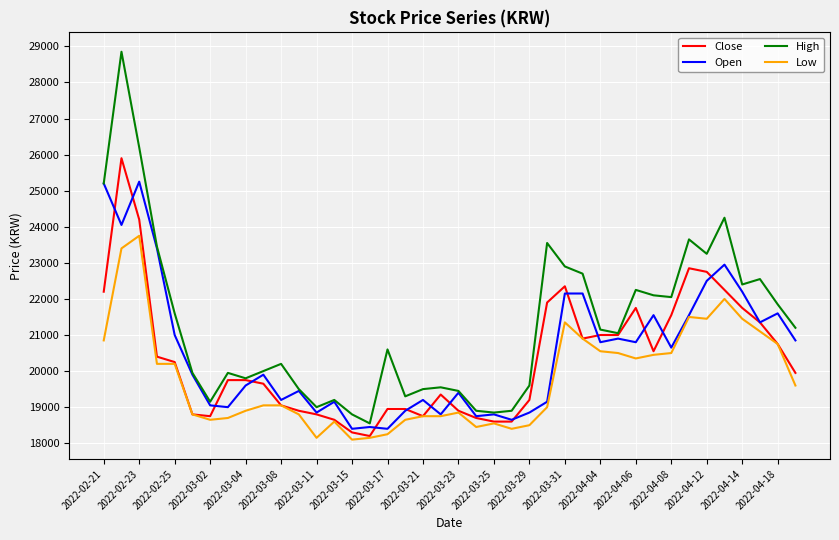

True or false: High and Low intersect in this chart.

False